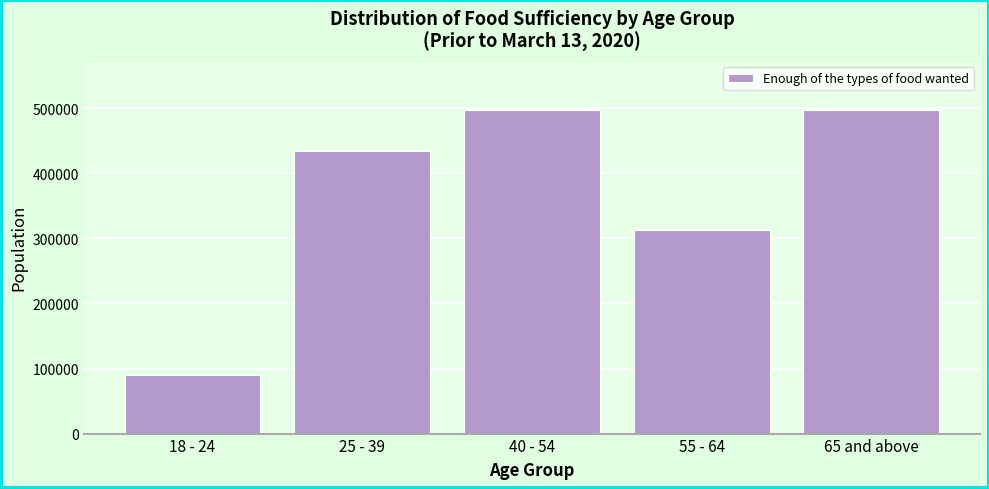

Between 25 - 39 and 18 - 24, which is larger?

25 - 39